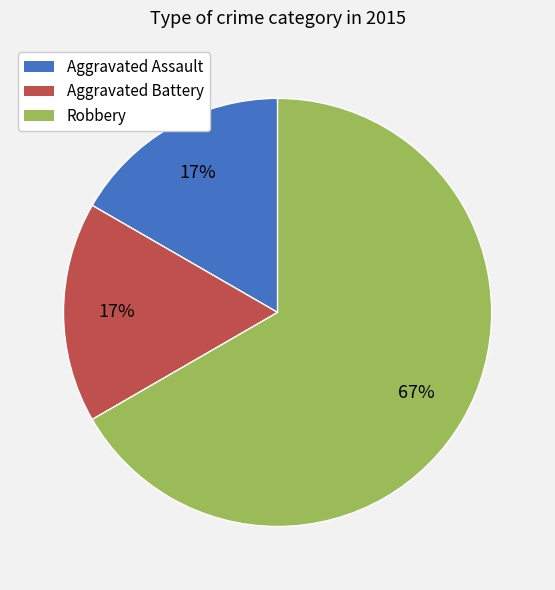

Which category has the biggest portion of the pie?

Robbery